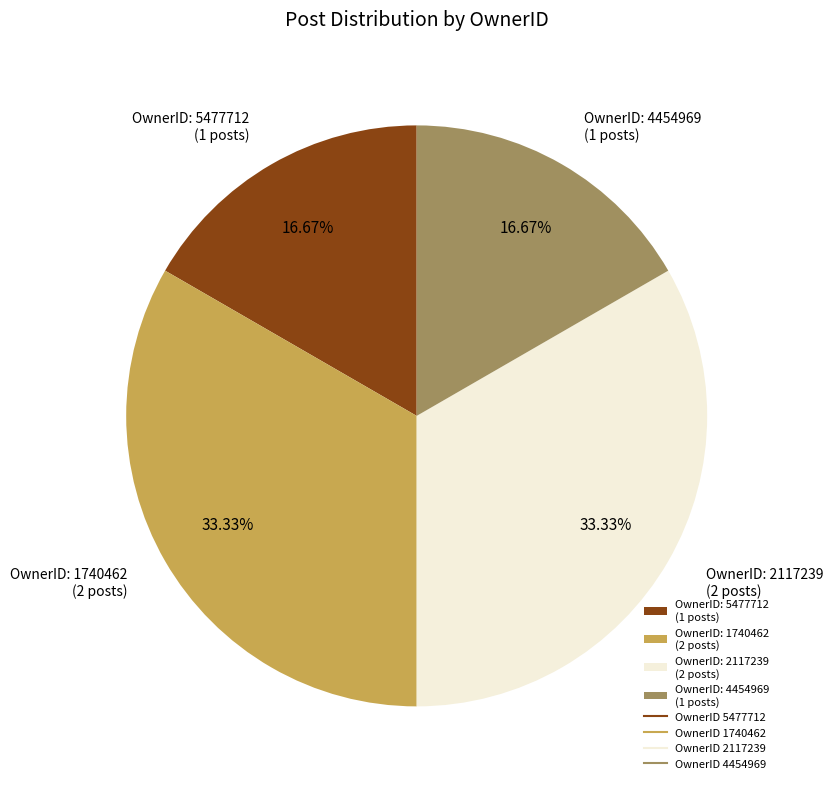

Does OwnerID: 2117239 (2 posts) account for over 50% of the chart?

No